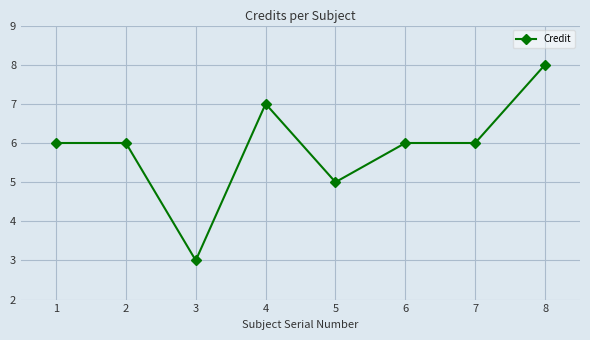

What is the difference between the values at 5 and 6?

1